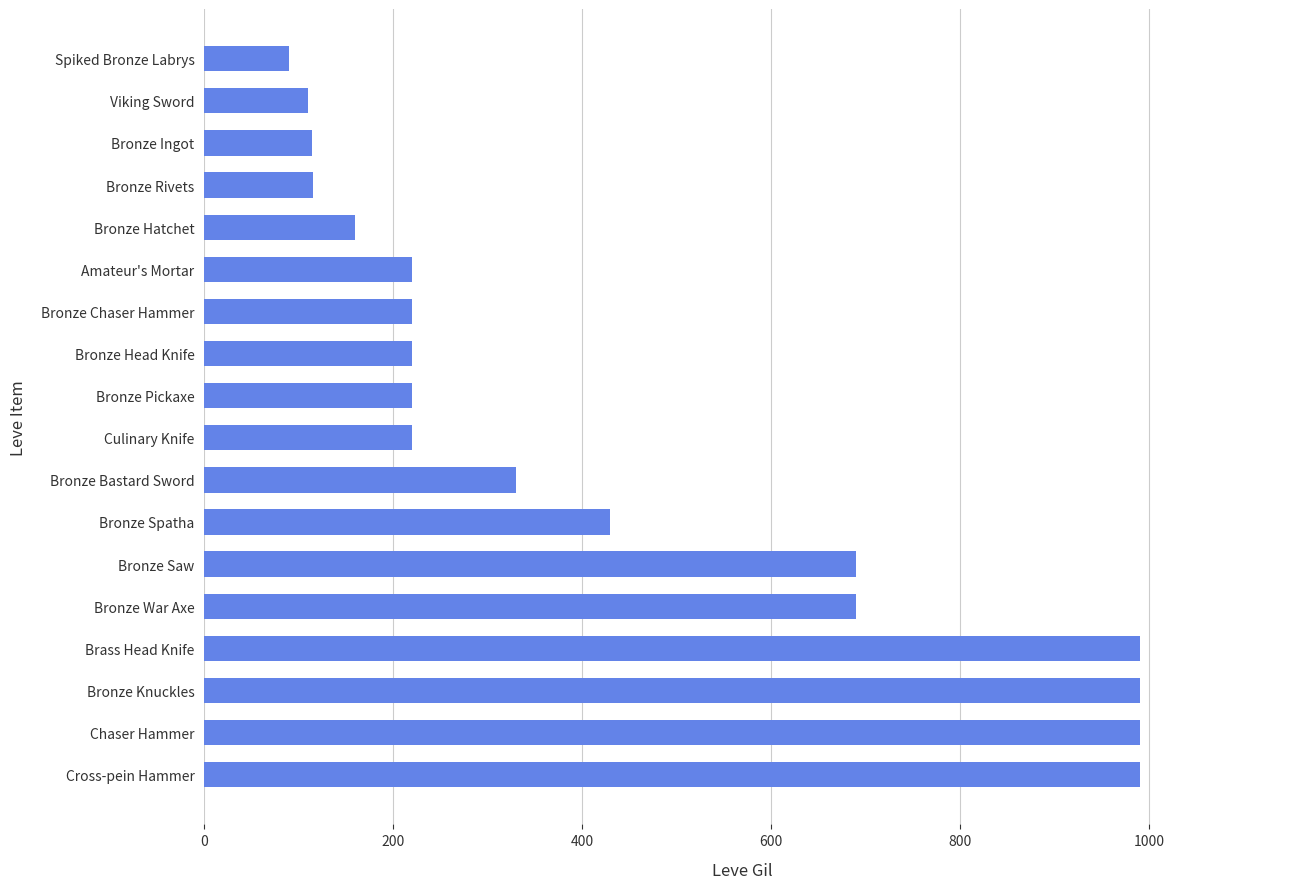

What is the difference between the second highest and minimum values?

900